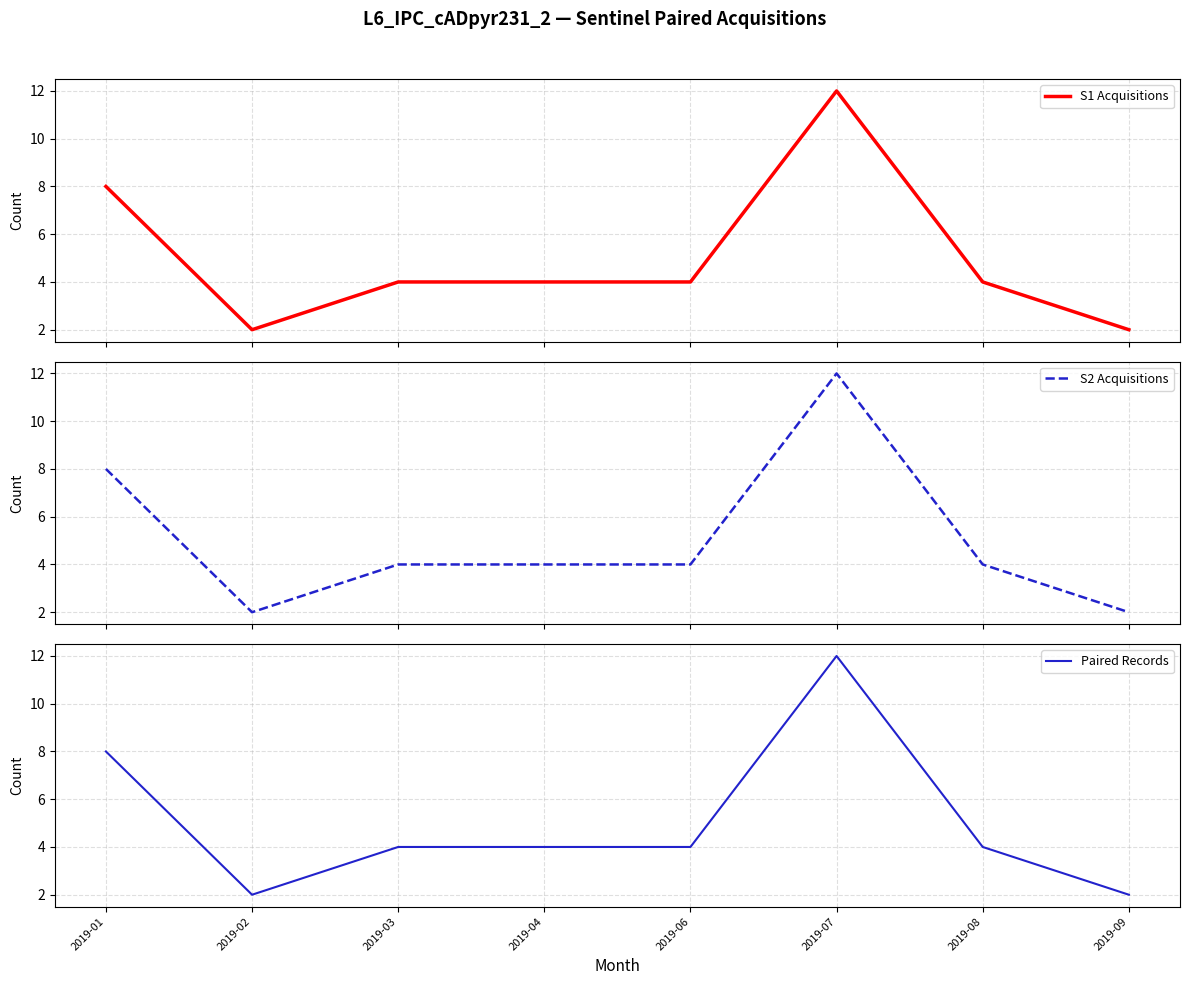

What is the average value of the Paired Records series?

5